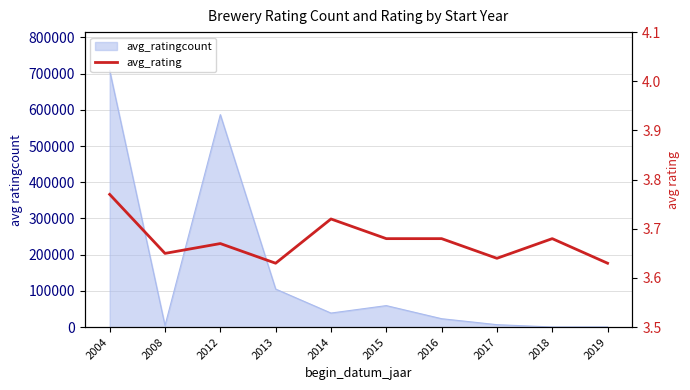

Reading left to right, what are all the values shown in this chart?

3.8	3.6	3.7	3.6	3.7	3.7	3.7	3.6	3.7	3.6